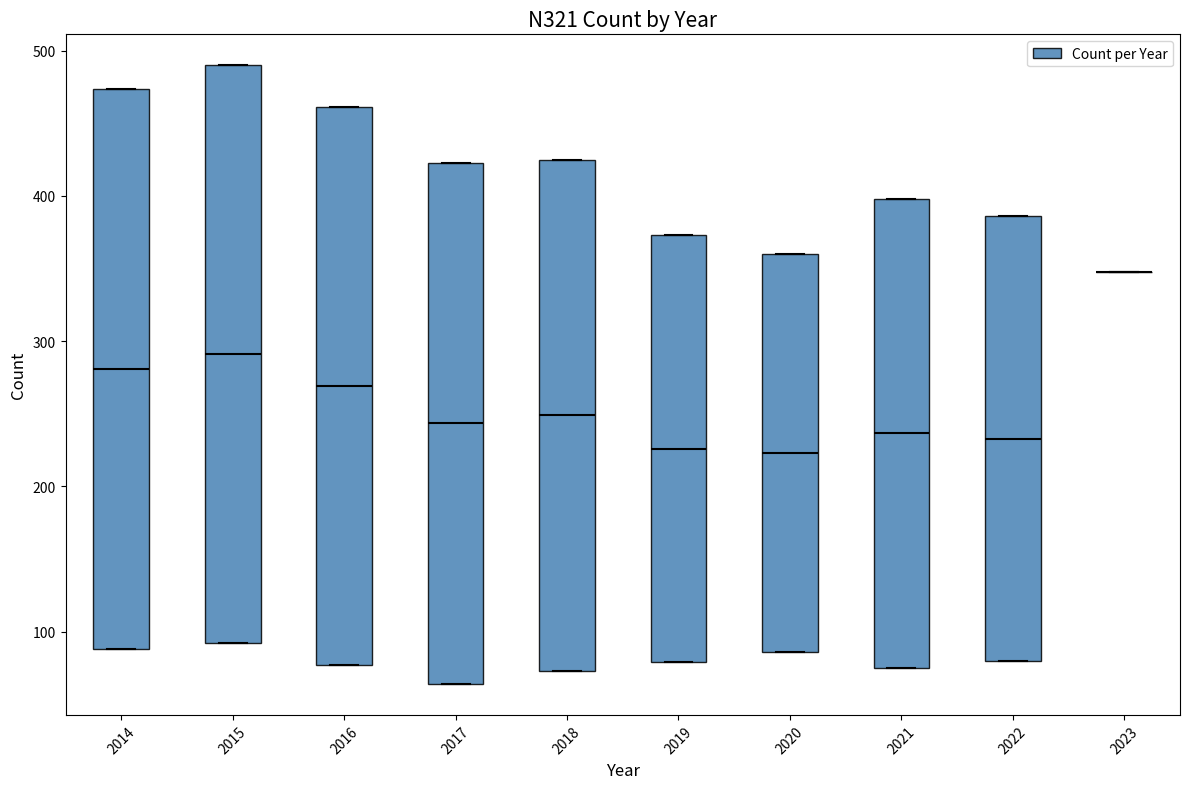

Reading left to right, read every box against the y-axis: the position of its median line, the range the box covers, and the ends of its whiskers. The values are not printed on the chart, so give them approximately, as read against the axis.

2014: median 280, box 90 to 470, whiskers 90 to 470
2015: median 290, box 90 to 490, whiskers 90 to 490
2016: median 270, box 80 to 460, whiskers 80 to 460
2017: median 240, box 60 to 420, whiskers 60 to 420
2018: median 250, box 70 to 430, whiskers 70 to 430
2019: median 230, box 80 to 370, whiskers 80 to 370
2020: median 220, box 90 to 360, whiskers 90 to 360
2021: median 240, box 80 to 400, whiskers 80 to 400
2022: median 230, box 80 to 390, whiskers 80 to 390
2023: box collapsed to a line at 350, whiskers 350 to 350